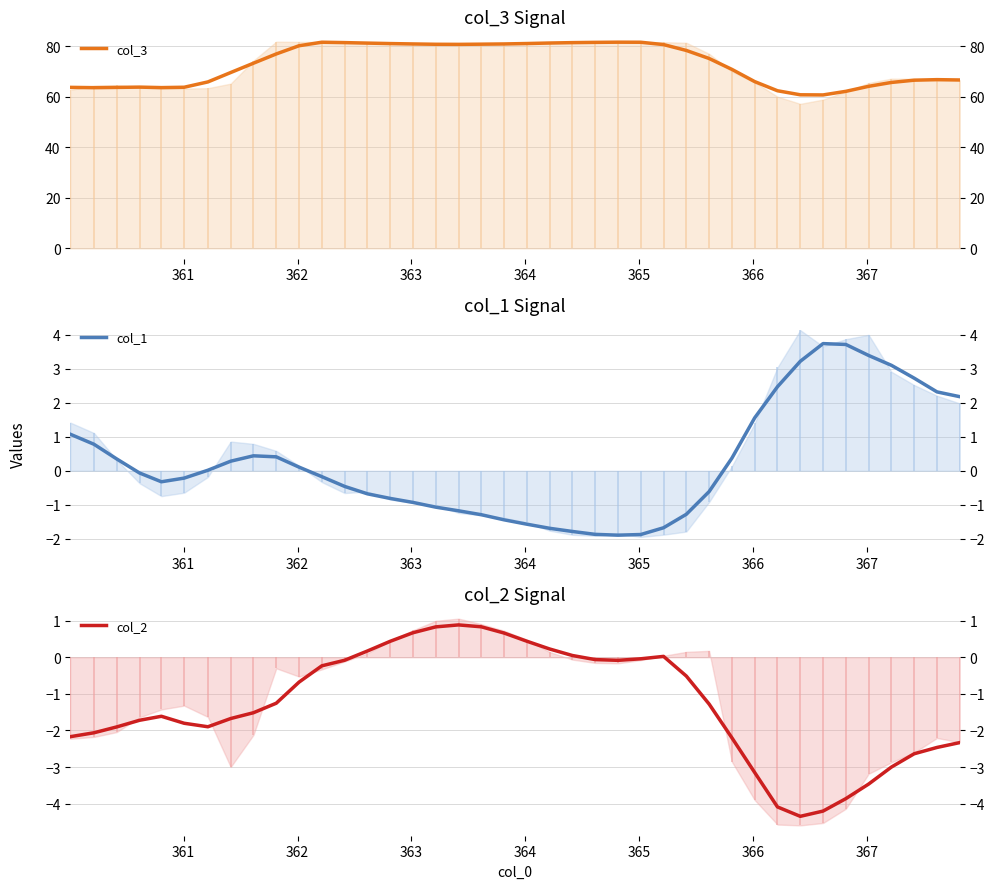

What is the lowest value of the col_1 series?

-1.9